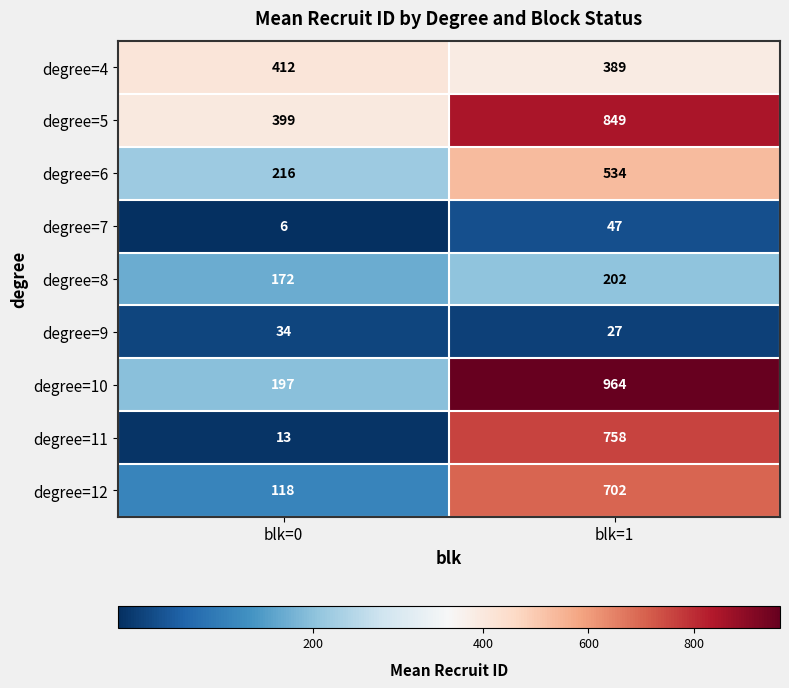

Reading left to right, what are all the values shown in this chart?

degree=4: 412	389
degree=5: 399	849
degree=6: 216	534
degree=7: 6	47
degree=8: 172	202
degree=9: 34	27
degree=10: 197	964
degree=11: 13	758
degree=12: 118	702